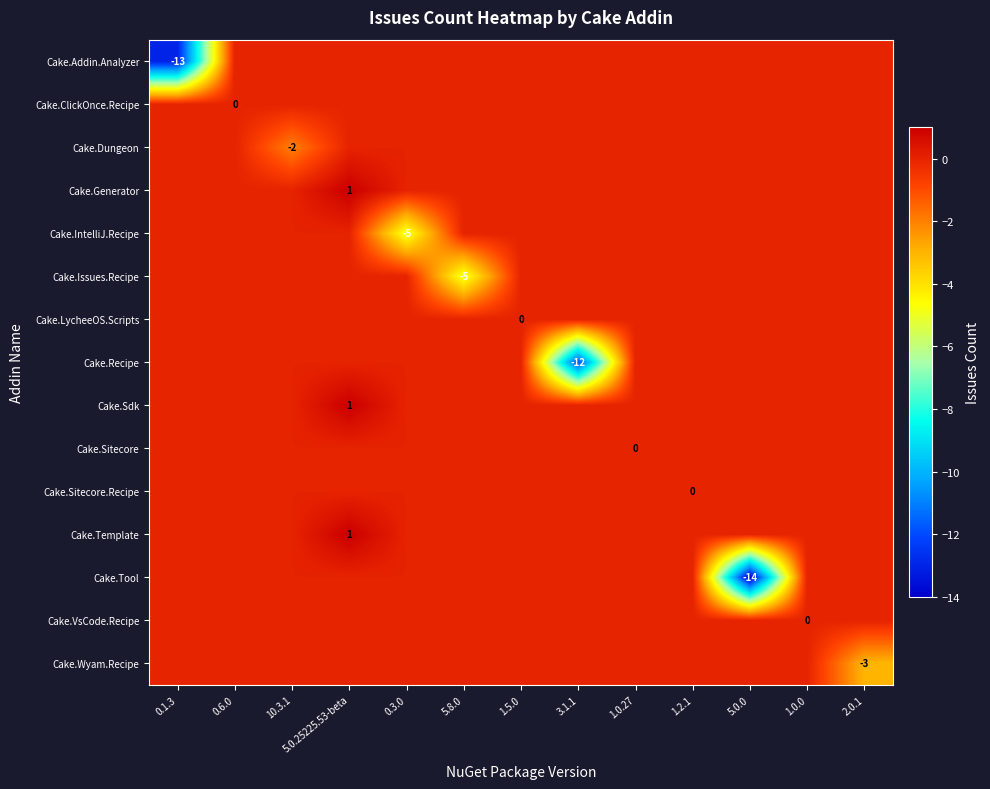

What is the minimum value for Cake.IntelliJ.Recipe?

-5